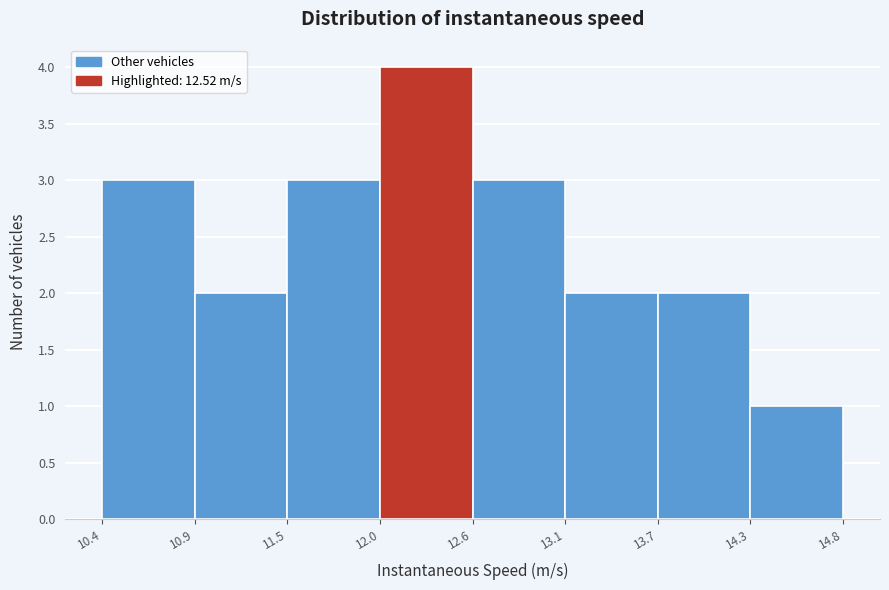

Which range on the x-axis has the tallest bar?

12.0 to 12.6